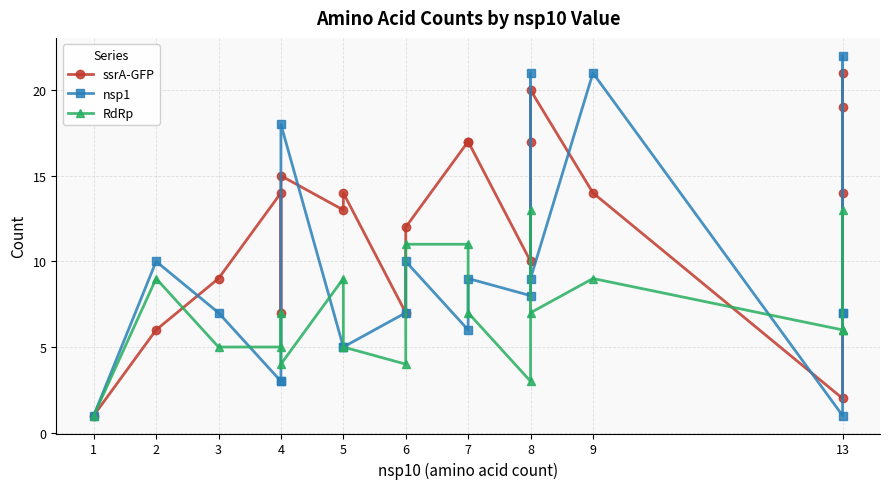

True or false: ssrA-GFP has more than 0 interior local peaks.

True